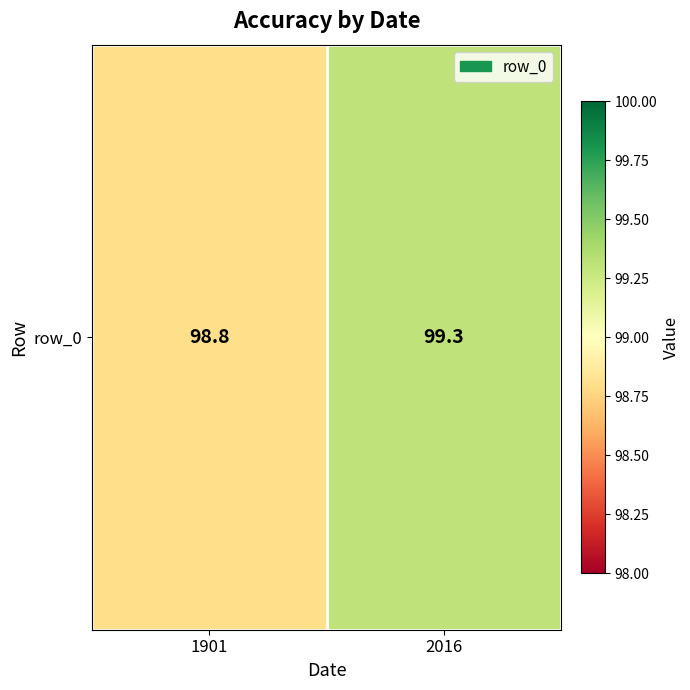

At which category does the chart reach its peak across all series?

2016